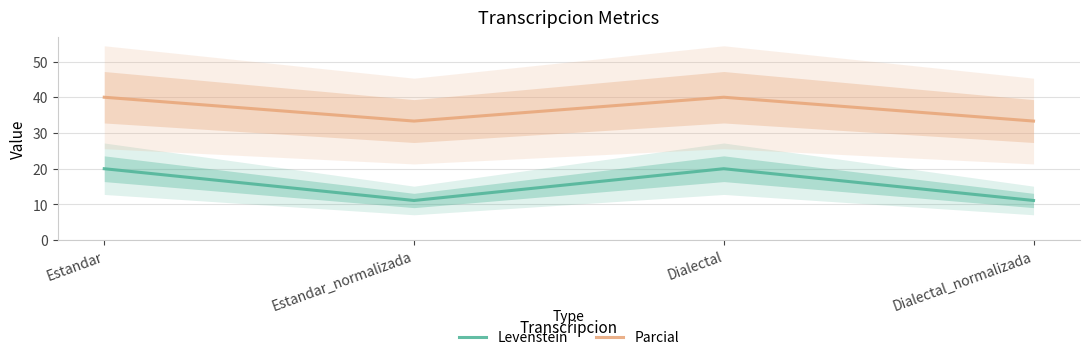

At which label does Levenstein first exceed 19?

Estandar